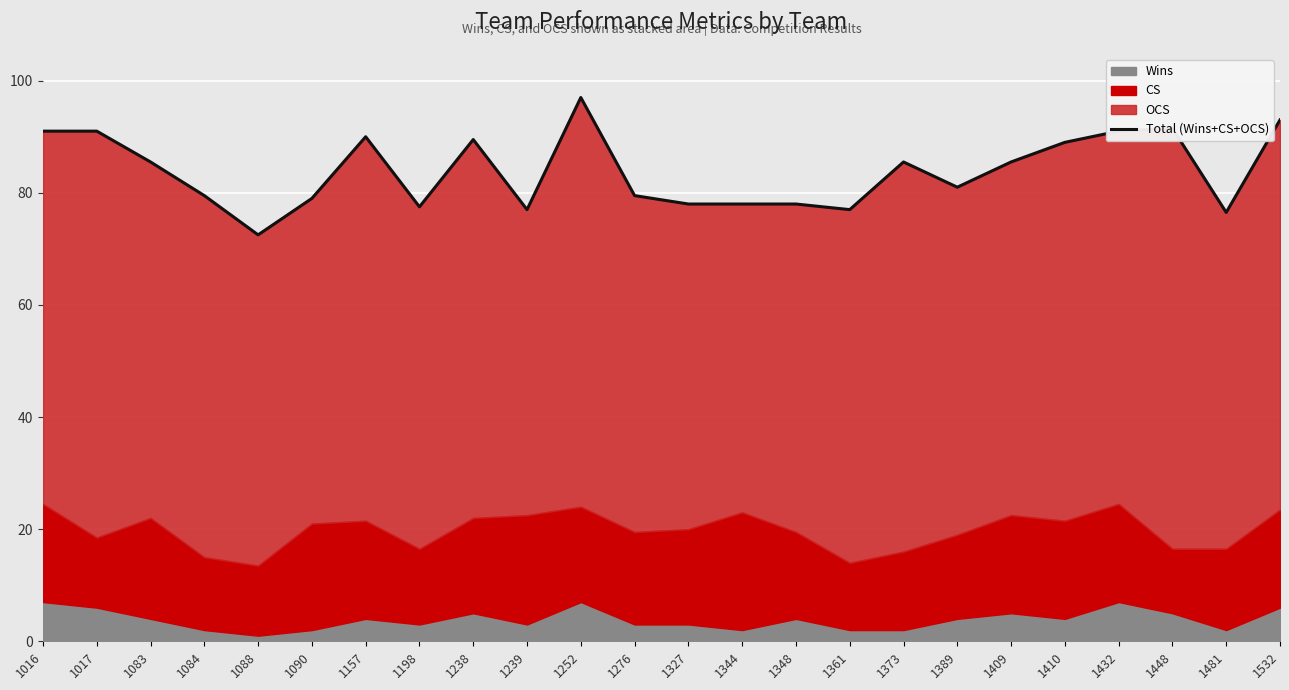

What is the value of the 11th point from the left?

97.0